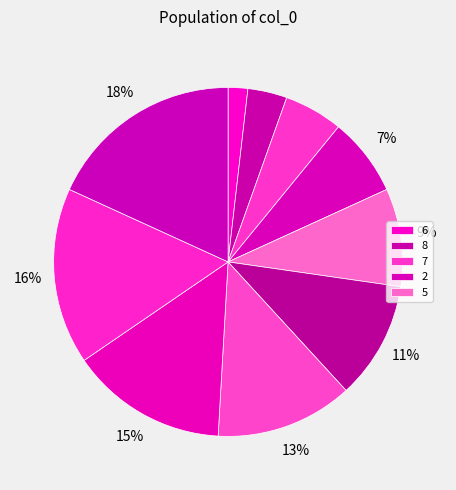

To the nearest percent, what is the average slice percentage?

10%